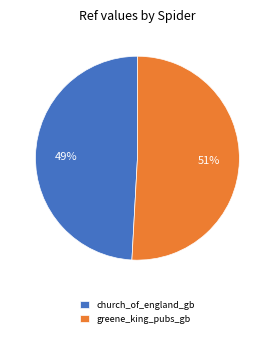

The greene_king_pubs_gb slice represents 46% of the pie. True or false?

False